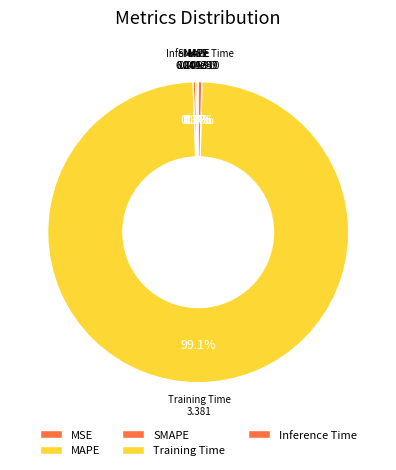

Does any single category account for the majority?

Yes